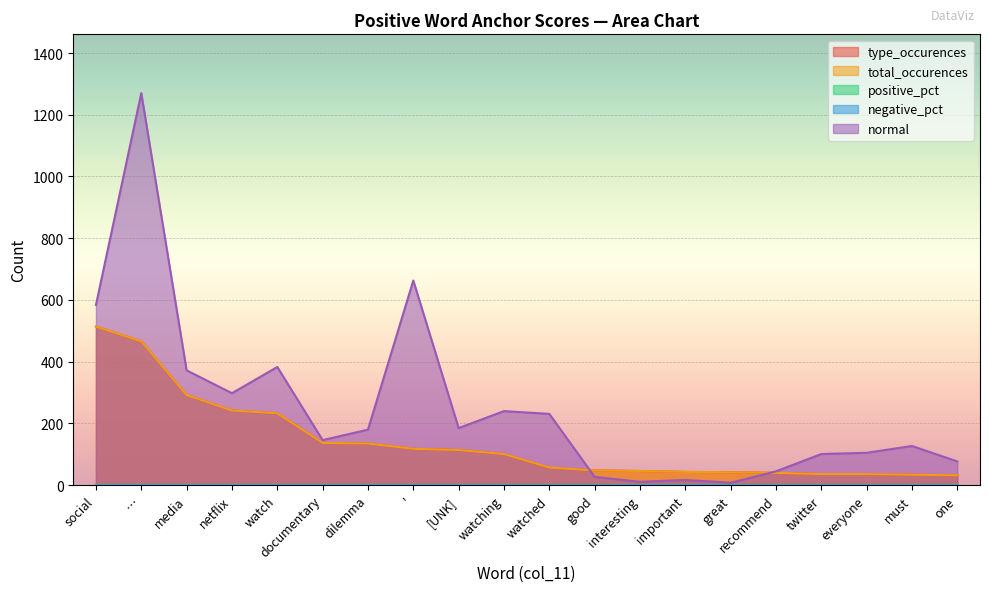

Count the number of categories in the chart.

20